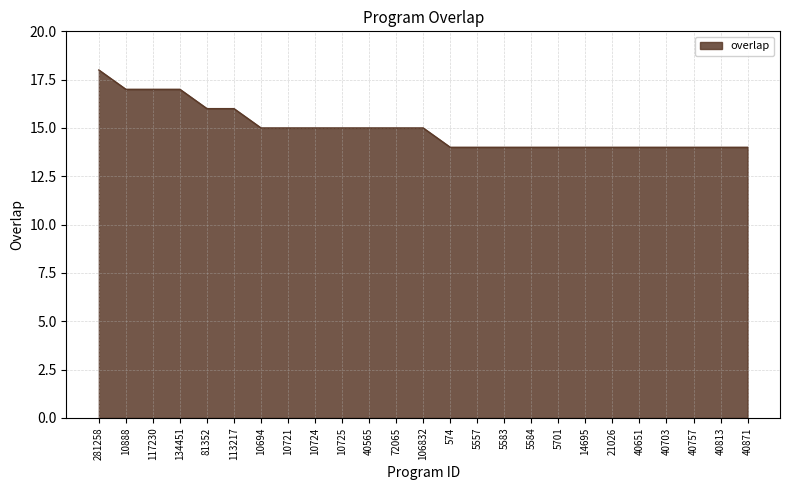

What position from the right is 10724?

17